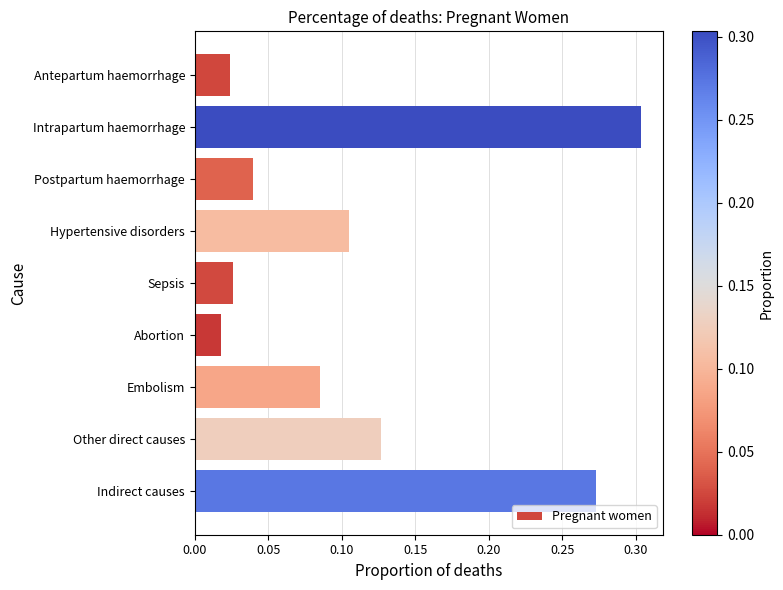

Which label corresponds to the smallest value in the chart?

Abortion